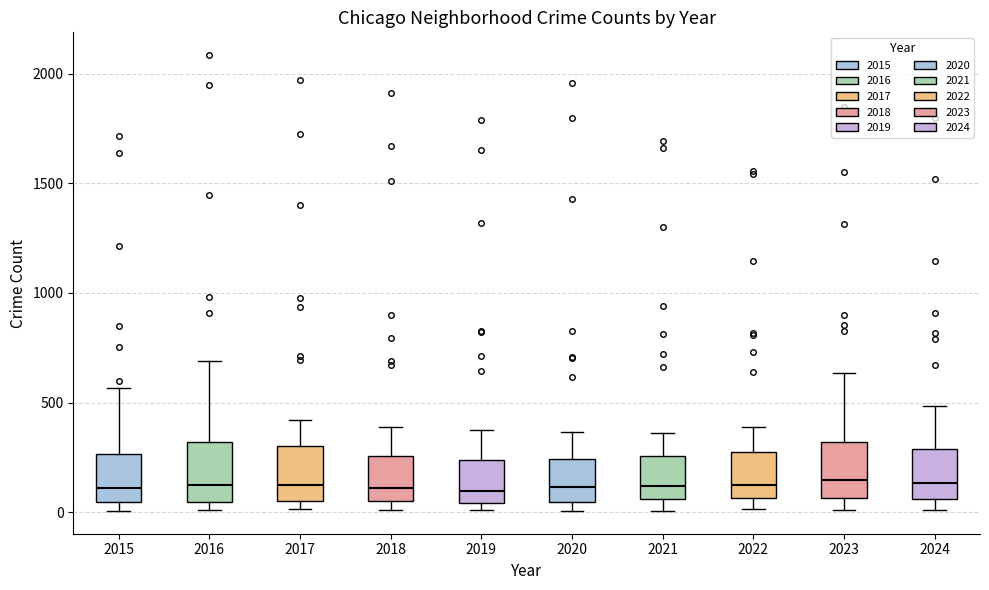

Reading left to right, transcribe this box plot: for each box, give where its median line is, the range the box spans, and where its two whiskers end, as read against the y-axis. The values are not printed on the chart, so give them approximately, as read against the axis.

2015: median 100, box 50 to 250, whiskers 0 to 550
2016: median 150, box 50 to 300, whiskers 0 to 700
2017: median 100, box 50 to 300, whiskers 0 to 400
2018: median 100, box 50 to 250, whiskers 0 to 400
2019: median 100, box 50 to 250, whiskers 0 to 400
2020: median 100, box 50 to 250, whiskers 0 to 350
2021: median 100, box 50 to 250, whiskers 0 to 350
2022: median 100, box 50 to 250, whiskers 0 to 400
2023: median 150, box 50 to 300, whiskers 0 to 650
2024: median 150, box 50 to 300, whiskers 0 to 500